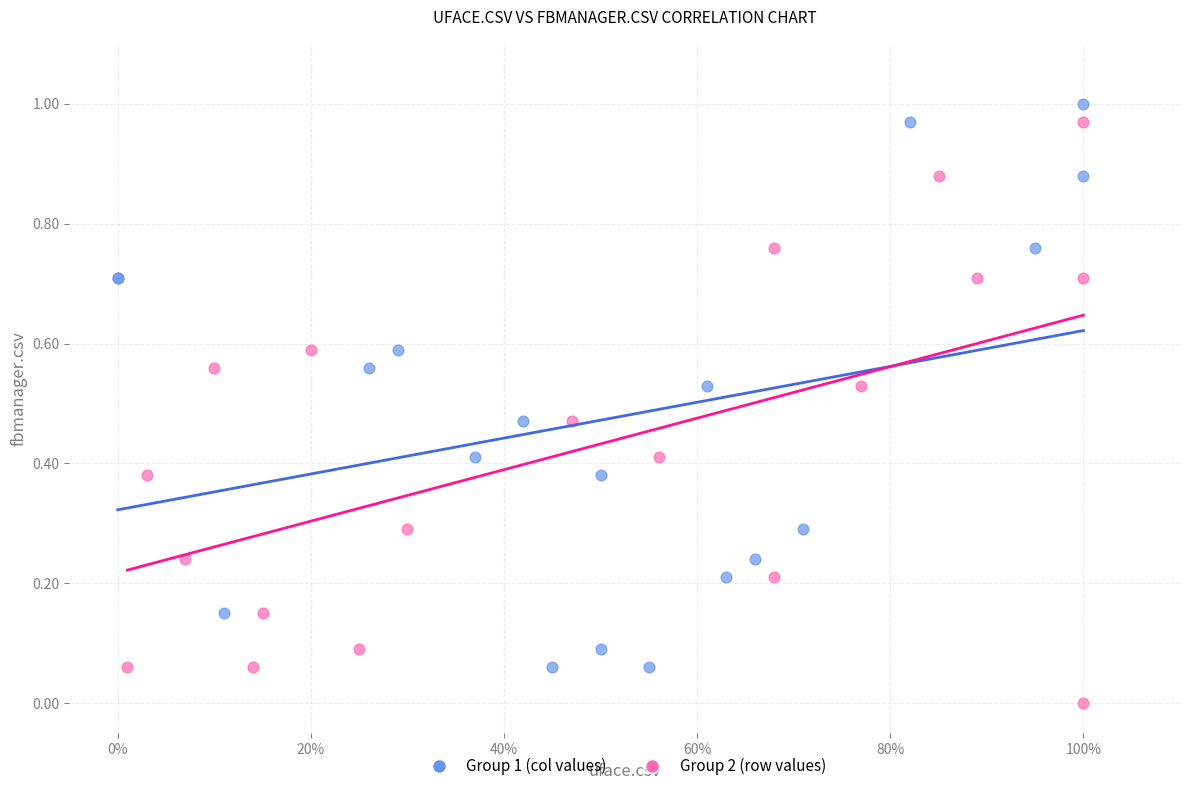

Which series contains the lowest Y value?

Group 2 (row values)